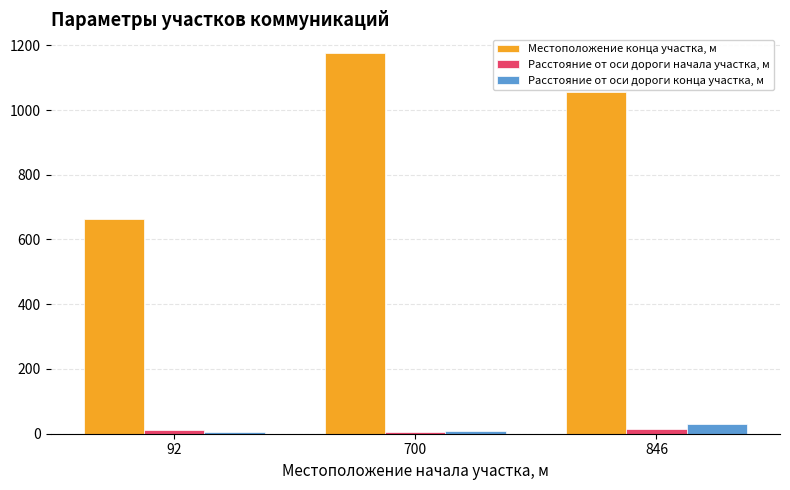

At 700, list the series in order from largest to smallest.

Местоположение конца участка, м, Расстояние от оси дороги конца участка, м, Расстояние от оси дороги начала участка, м